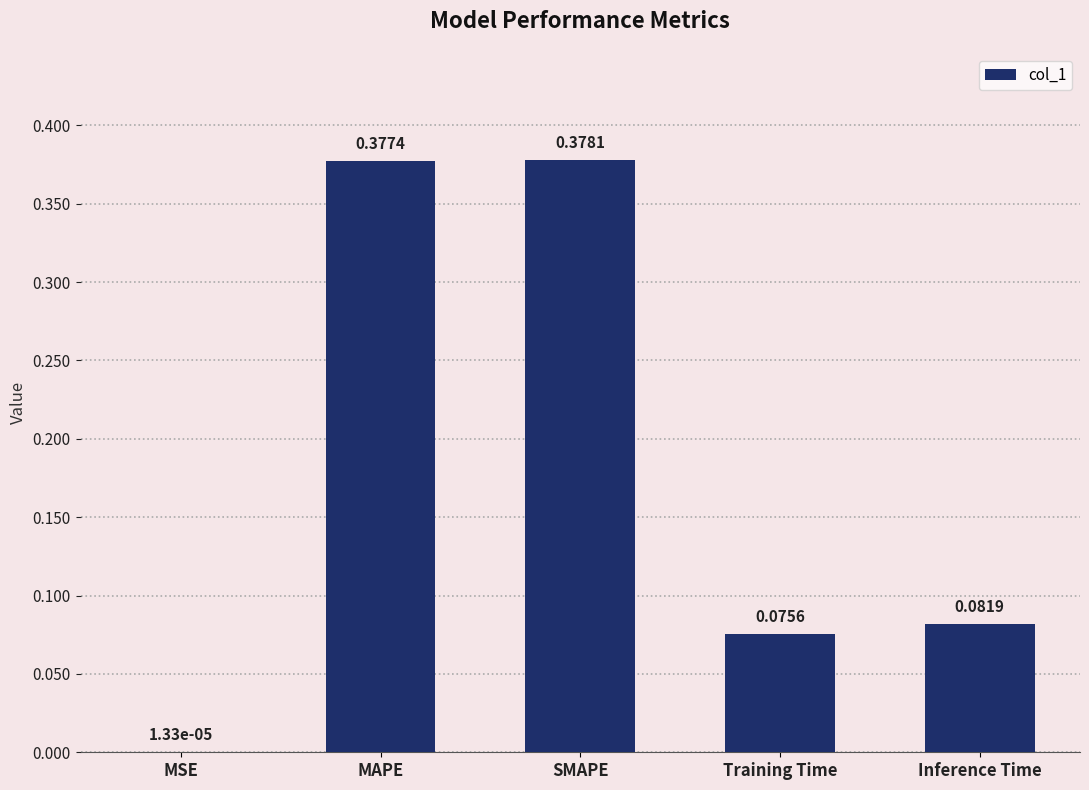

Does the chart contain stacked bars?

No